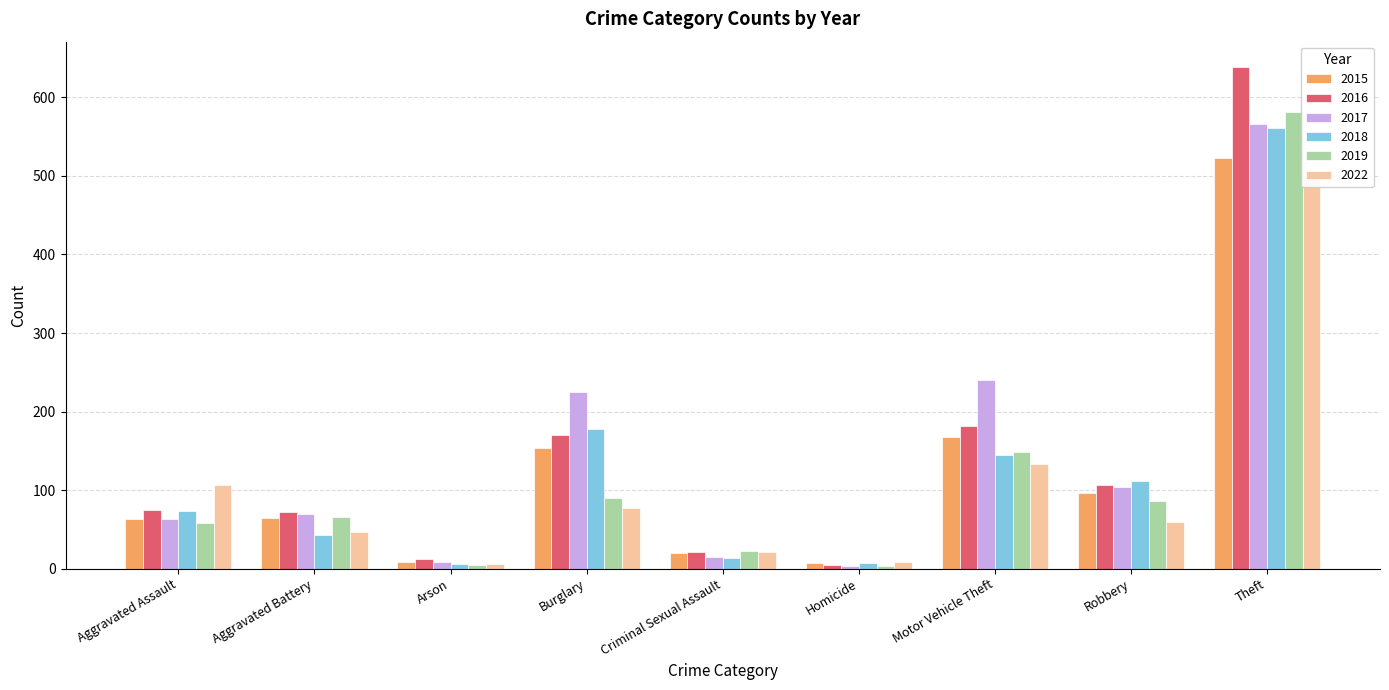

What is the difference between the 2017 values at Burglary and Robbery?

121